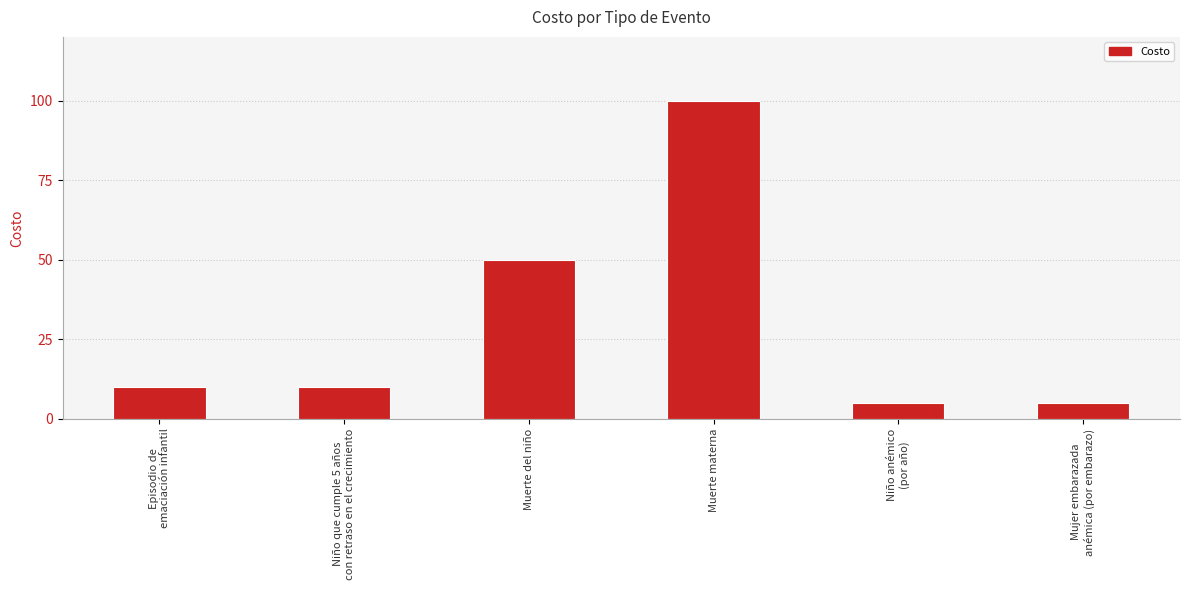

Approximately how many times larger is the value at Muerte materna compared to Niño que cumple 5 años
con retraso en el crecimiento?

10.0